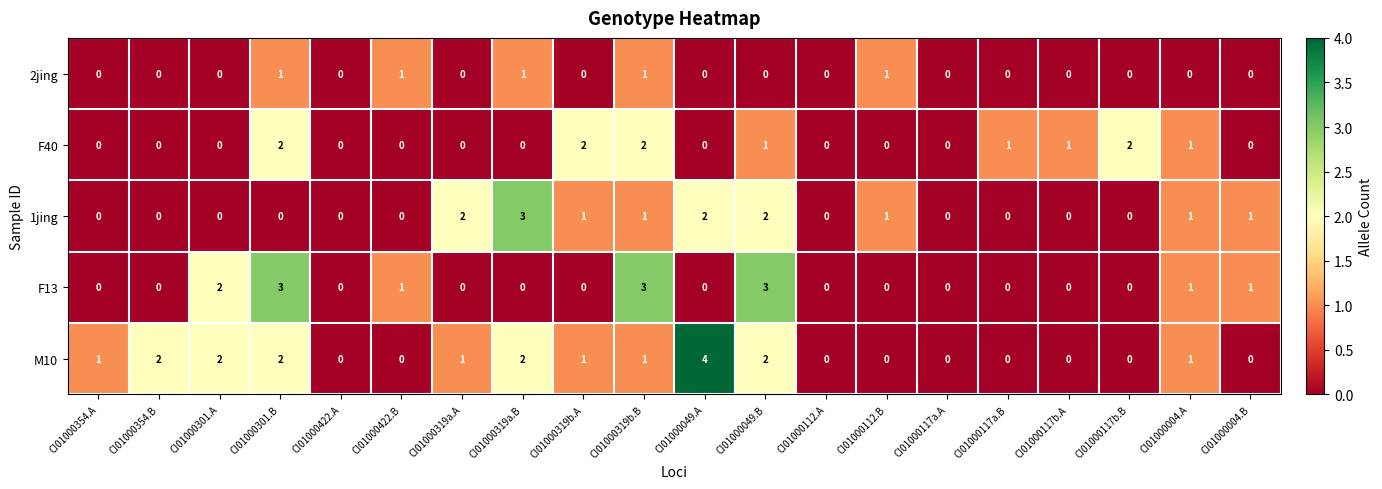

What is the sum of all 1jing values?

14